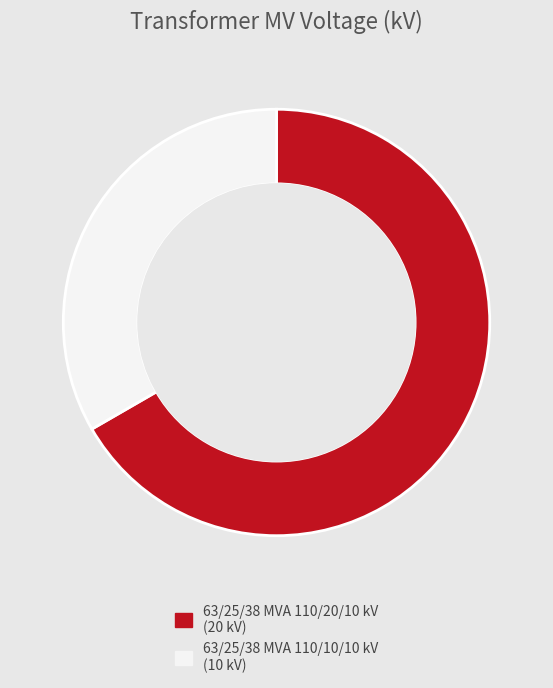

Which category has the smallest portion of the pie?

63/25/38 MVA 110/10/10 kV